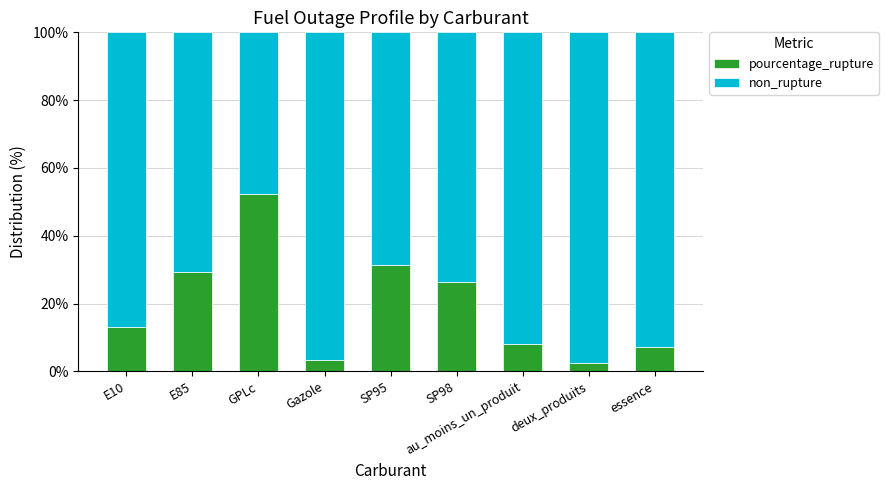

The value of pourcentage_rupture at essence is 11.4. True or false?

False